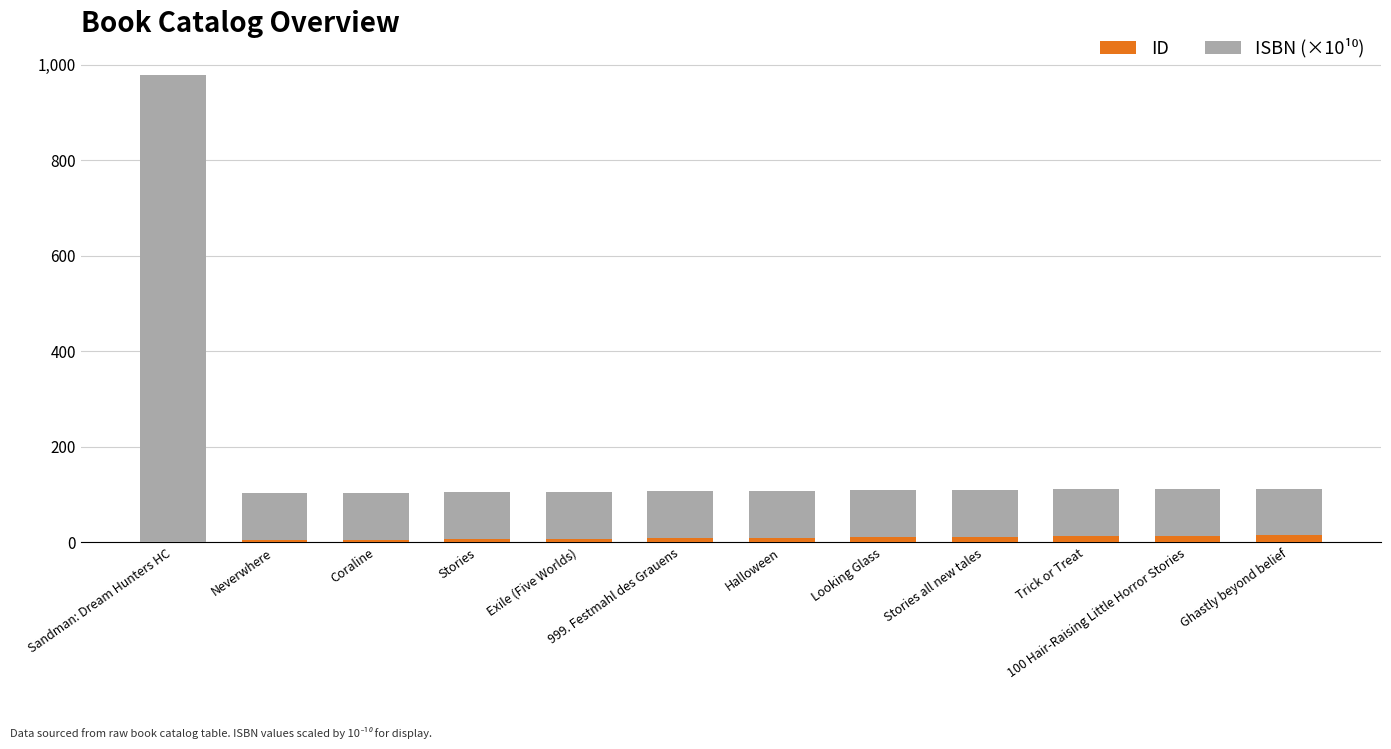

Which series has the largest range (max minus min)?

ISBN (×10¹⁰)